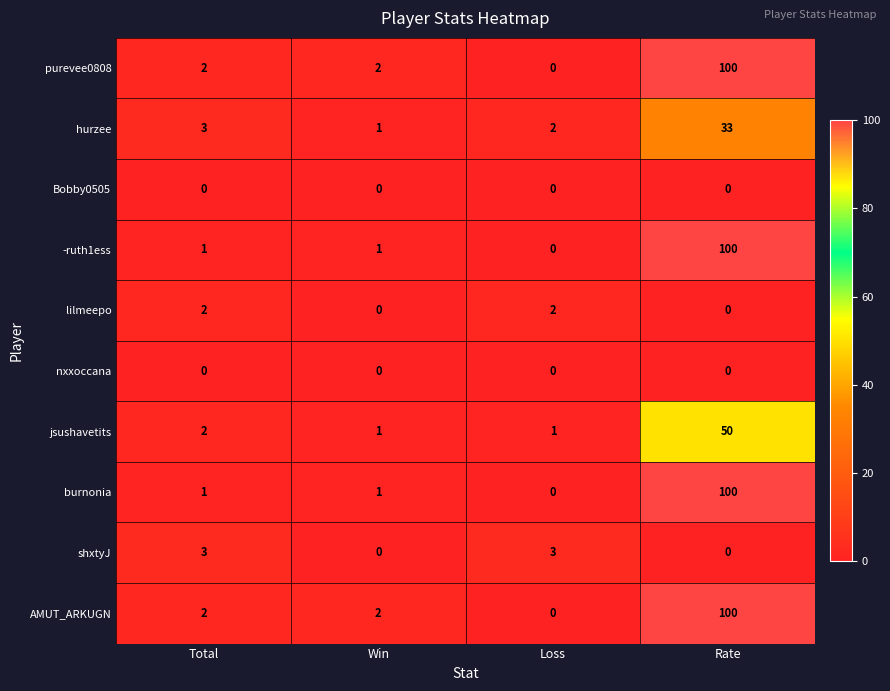

Which category has the highest value in the -ruth1ess series?

Rate